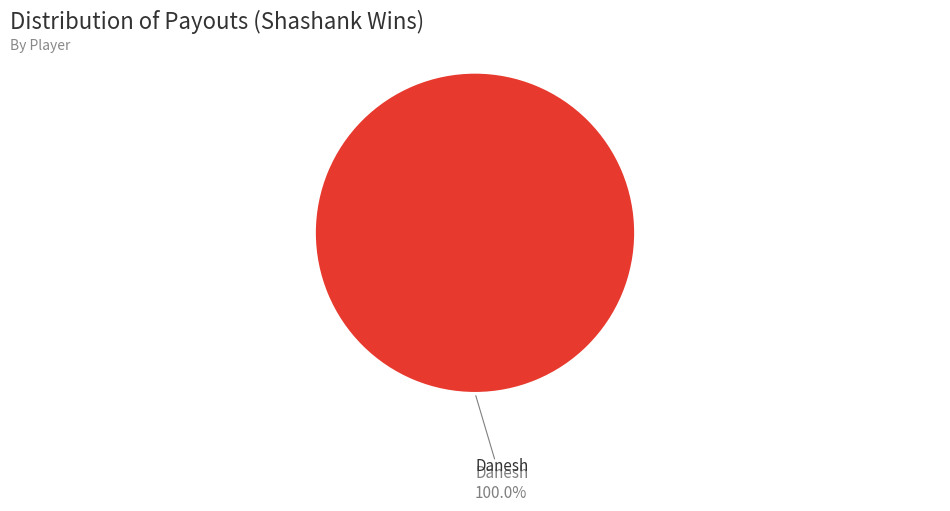

Does any single category account for the majority?

Yes